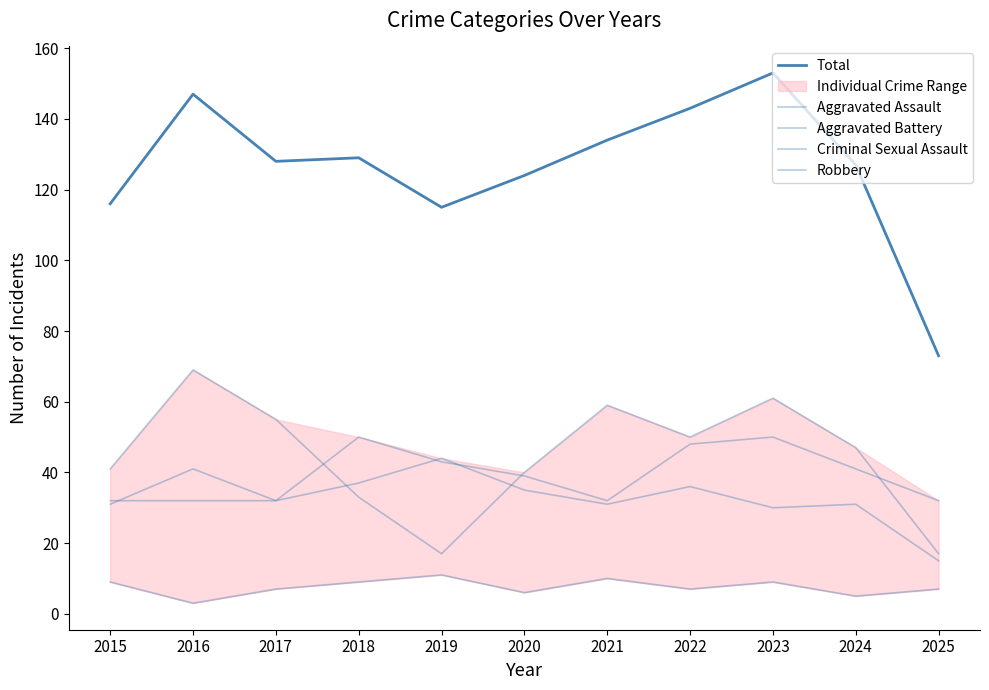

What is the average value of the Criminal Sexual Assault series?

8